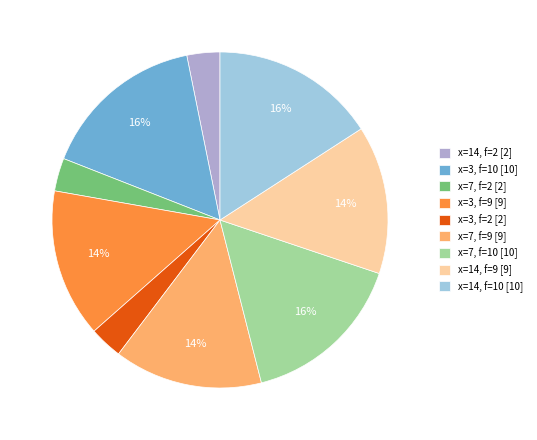

Count the number of slices in the pie.

9